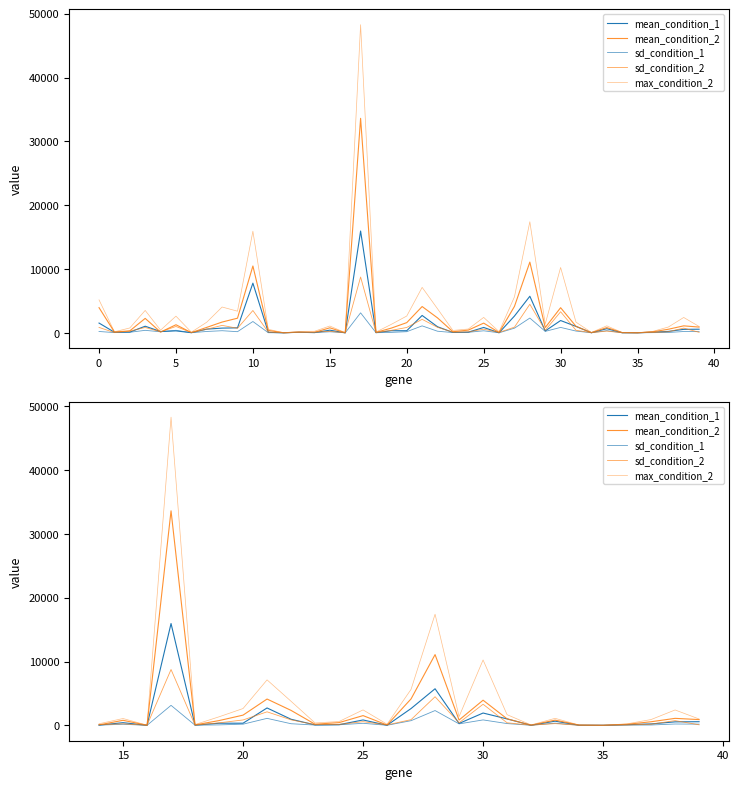

True or false: mean_condition_2 and sd_condition_1 cross at least once.

False